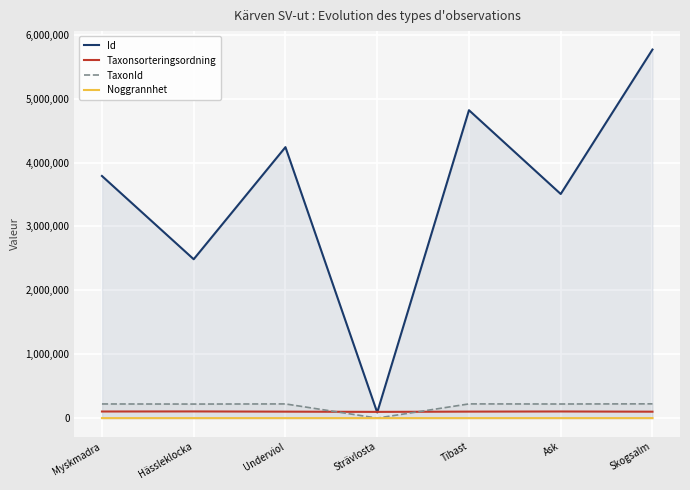

Count the number of data series in this chart.

4